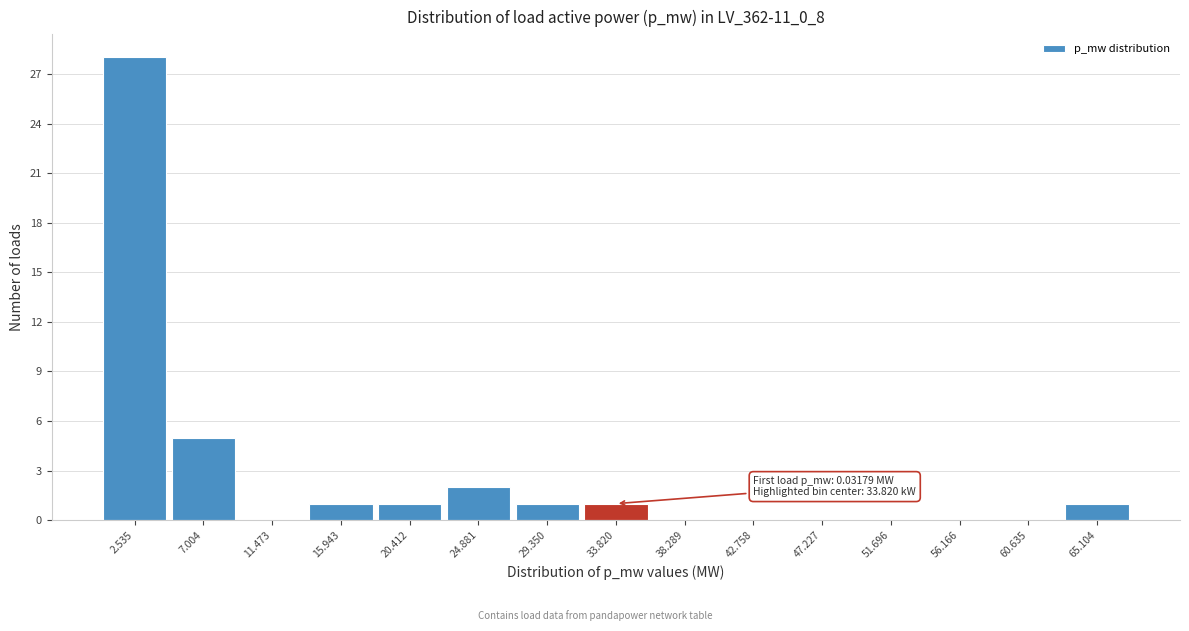

Over which range of the x-axis is the bar tallest?

0.5 to 5.0